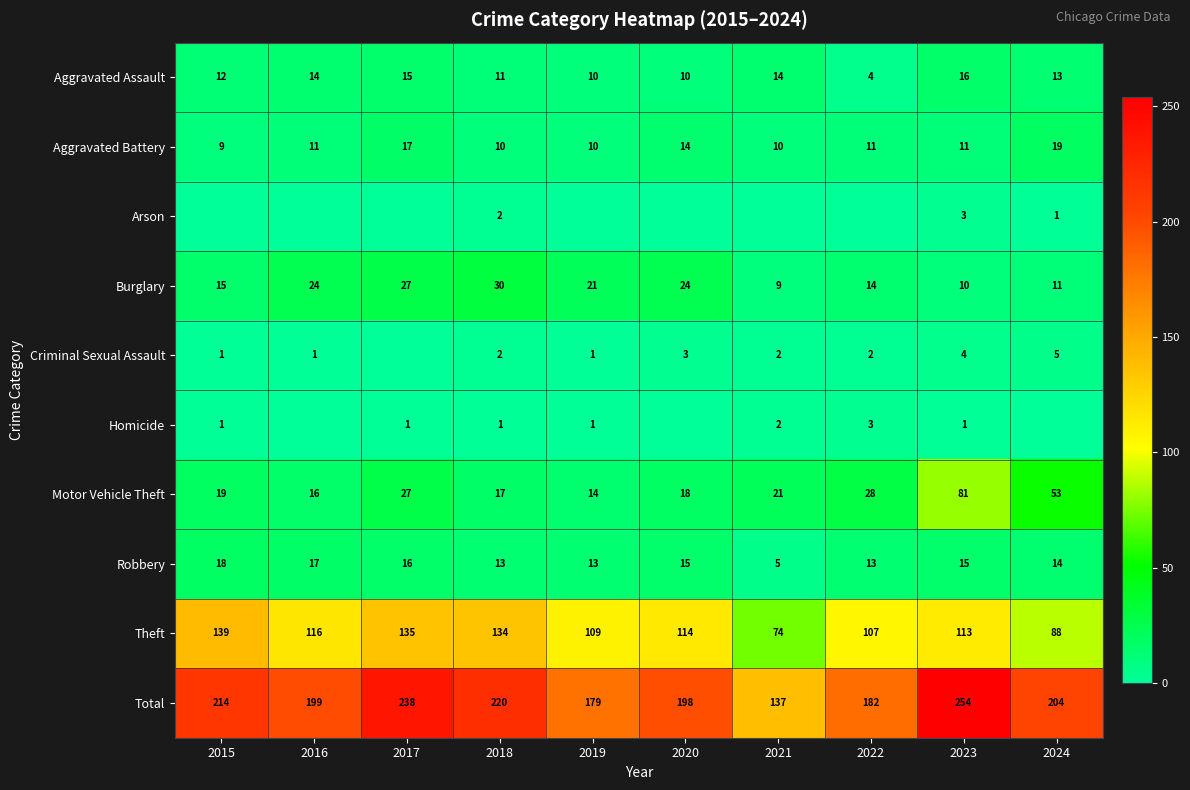

What is the average value of the Theft series?

113